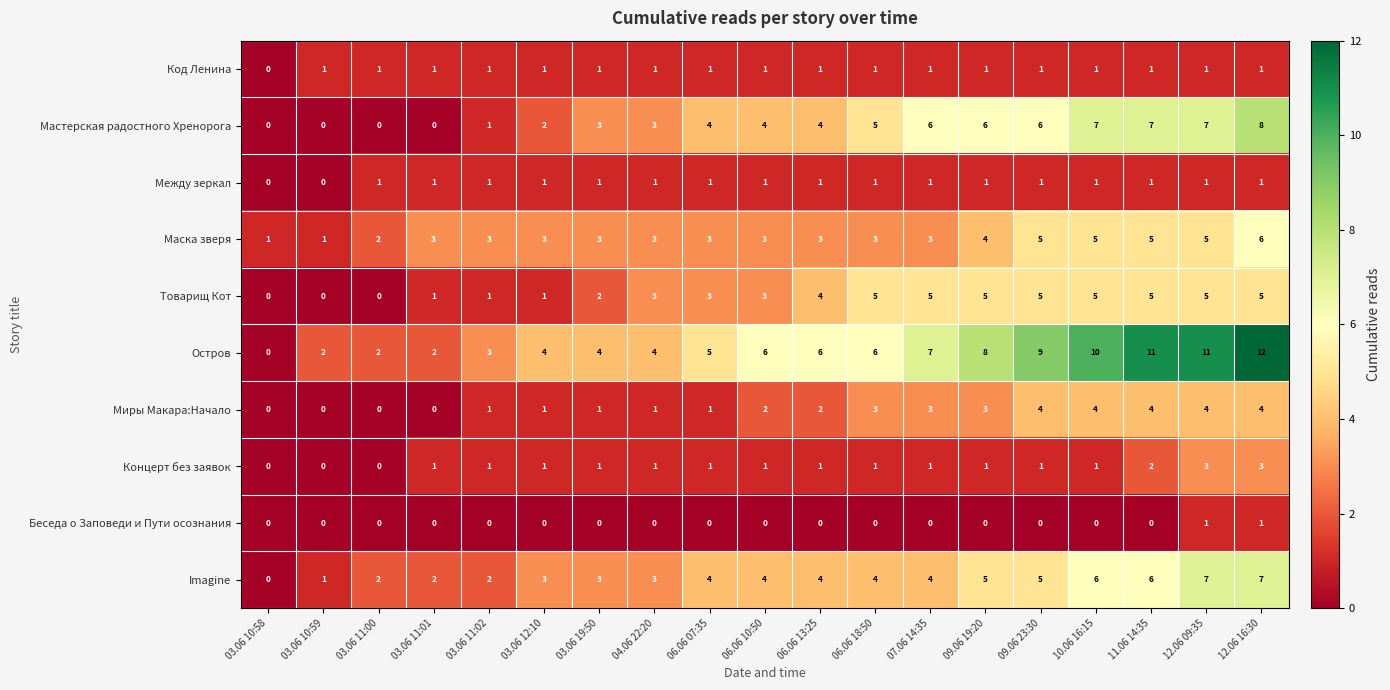

Is the value of Беседа о Заповеди и Пути осознания at 11.06 14:35 greater than the value of Концерт без заявок at 12.06 09:35?

No